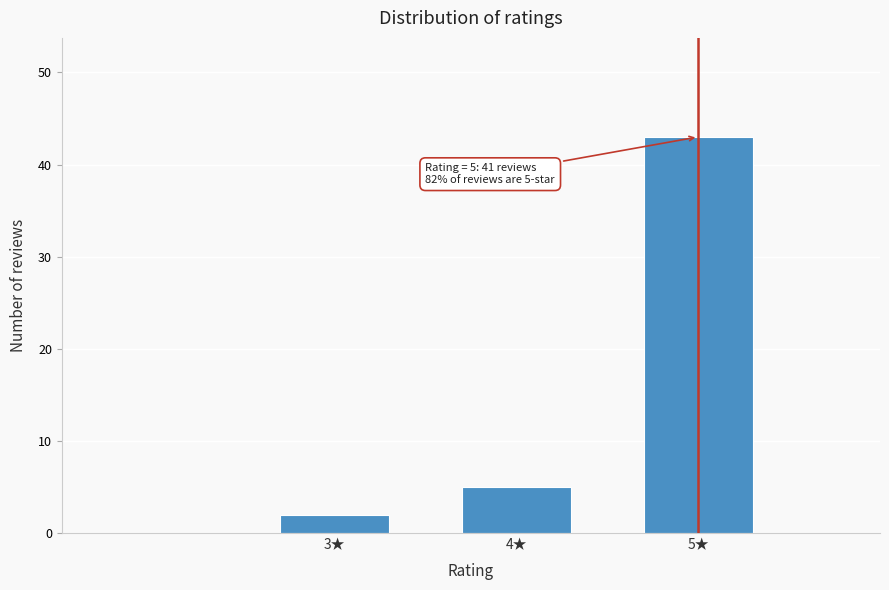

Reading right to left, list all the values displayed in this chart.

5★=43	4★=5	3★=2